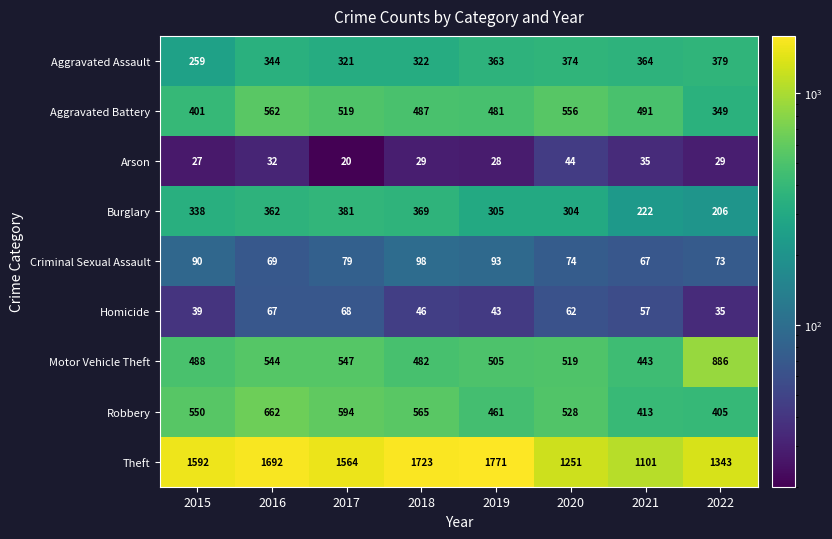

What is the total value across all series at 2015?

3784